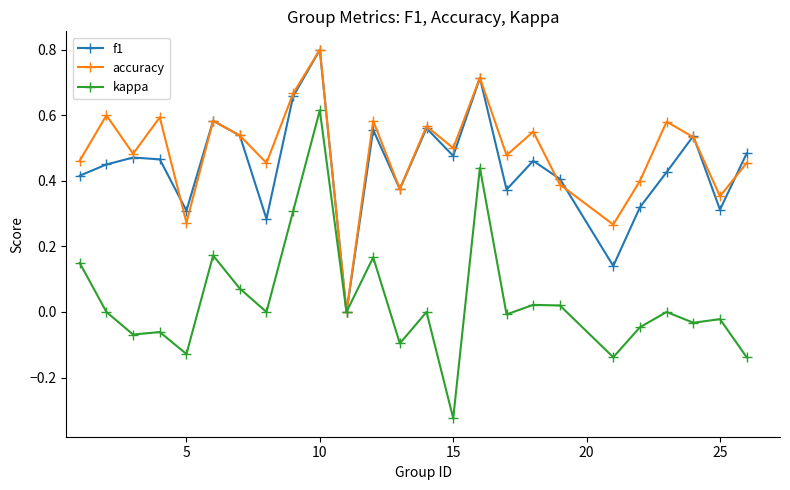

What is the maximum value for accuracy?

0.8